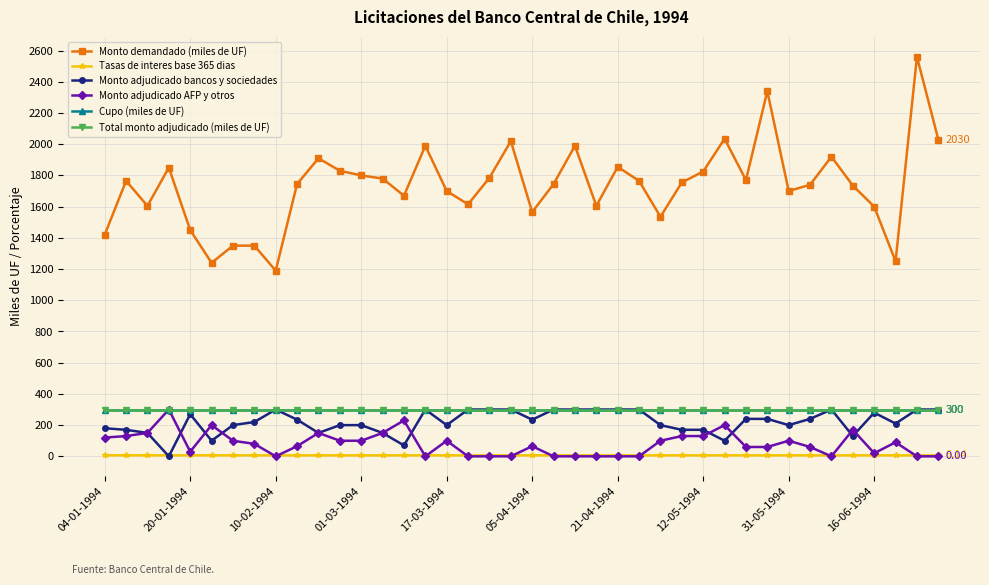

What is the difference between the second highest and second lowest values in the Monto adjudicado bancos y sociedades series?

230.0